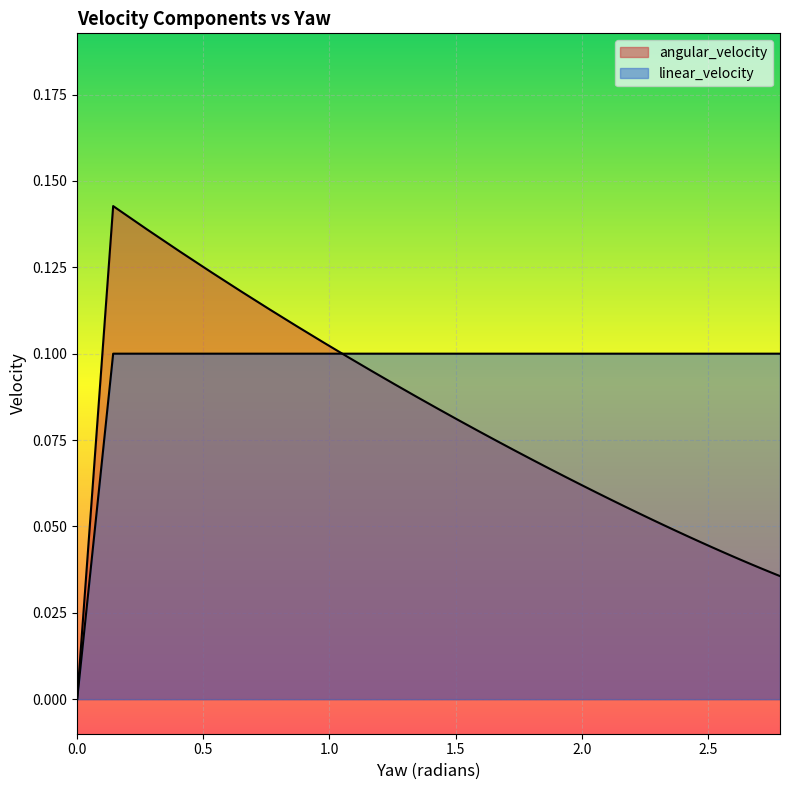

Which series ends up on top after the final intersection of angular_velocity and linear_velocity?

linear_velocity